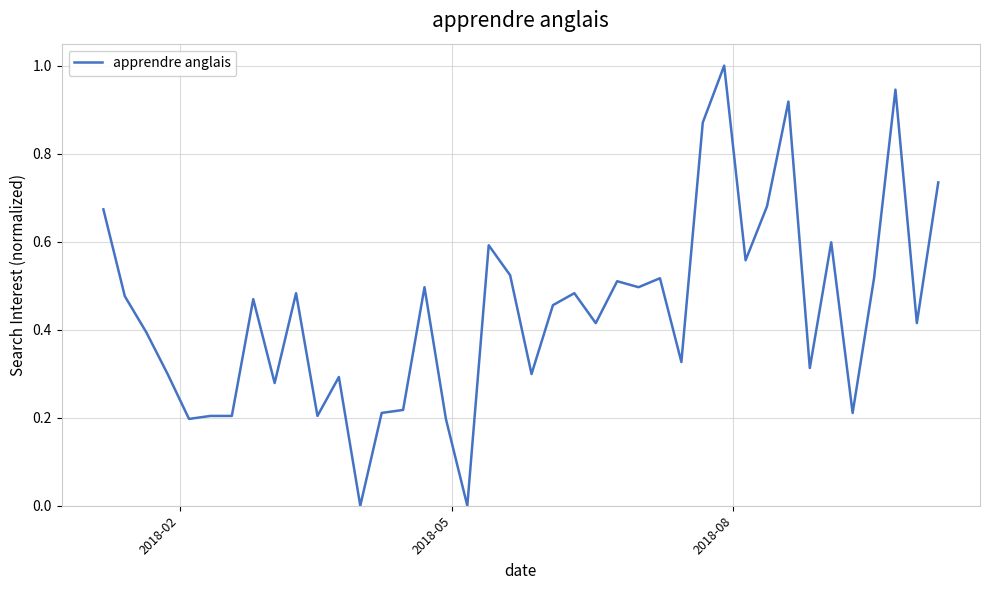

What is the maximum value shown in the chart?

1.0